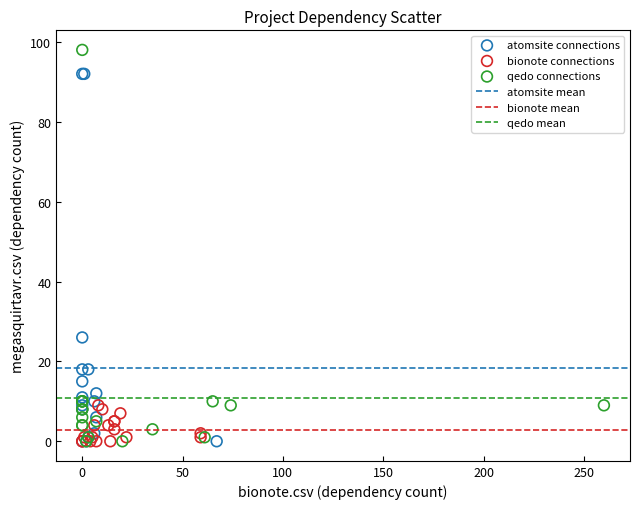

Which series reaches the maximum Y coordinate?

qedo connections